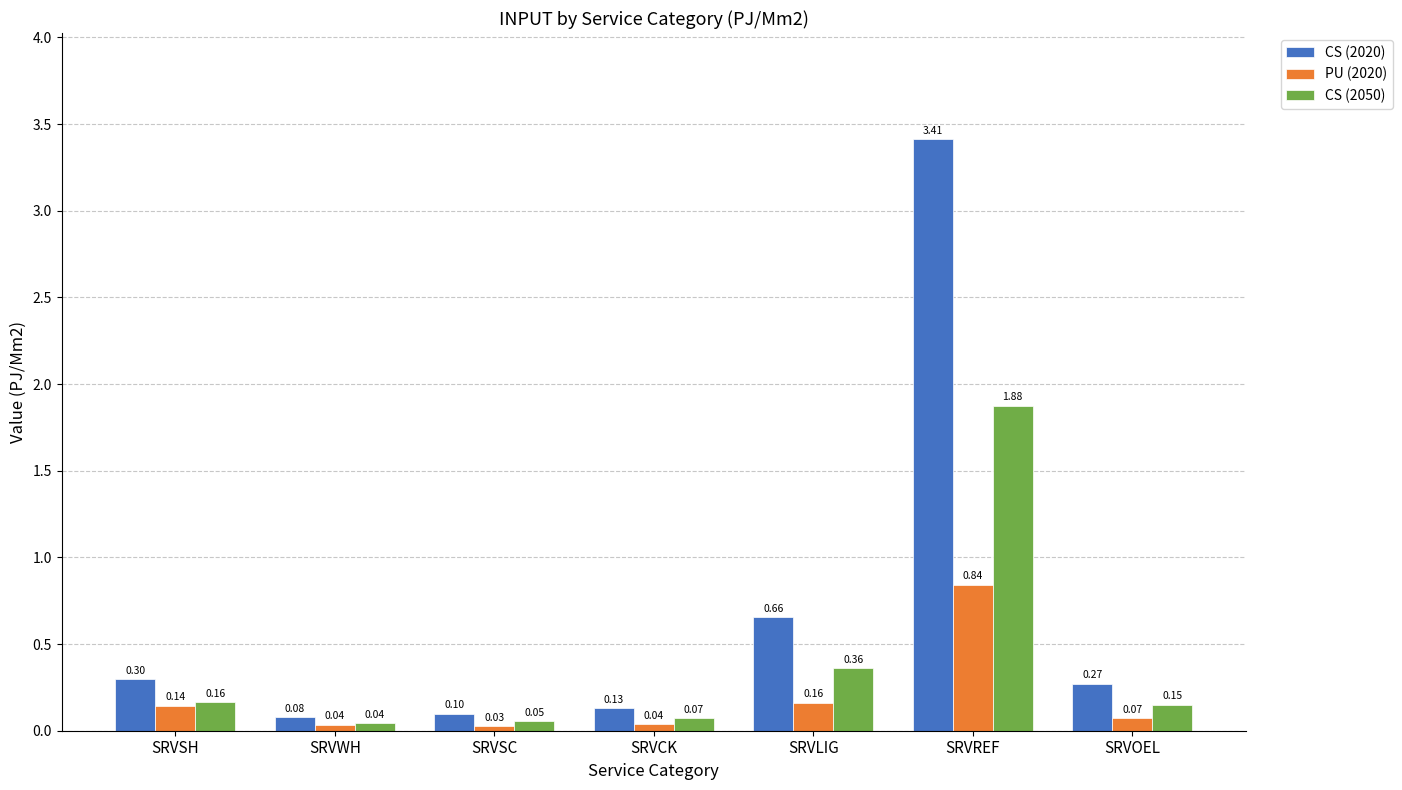

What is the total value across all series at SRVSH?

0.6